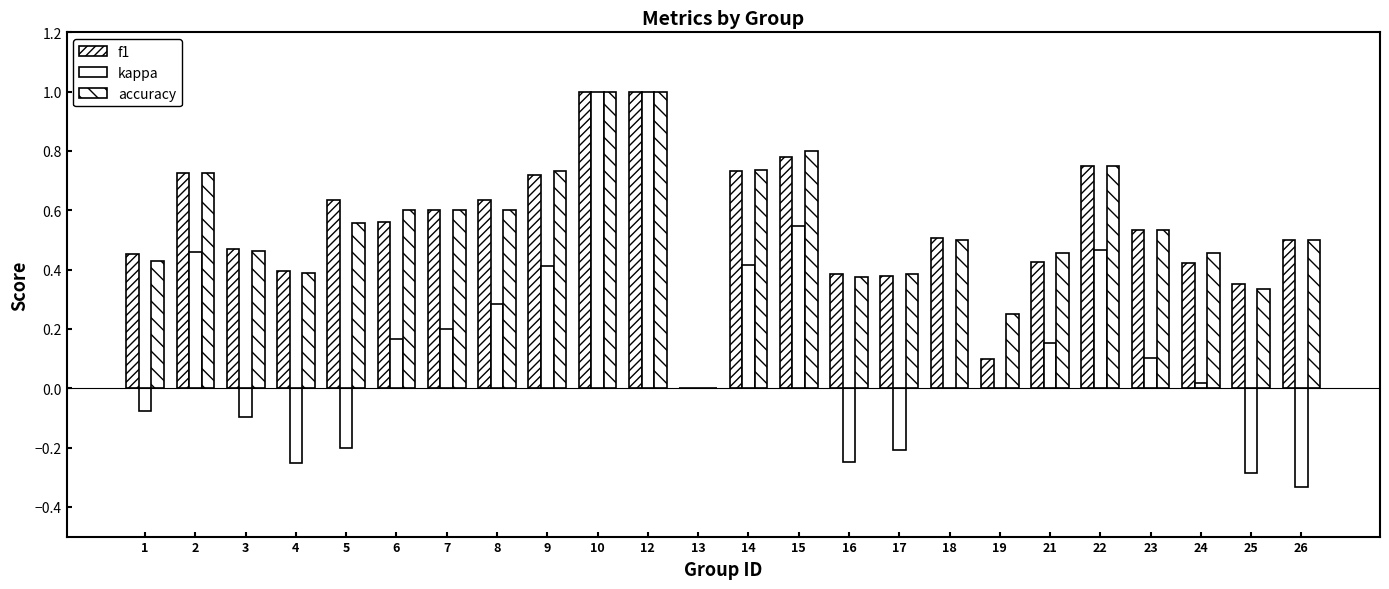

True or false: f1 has a value of 0.1 at 19.

True